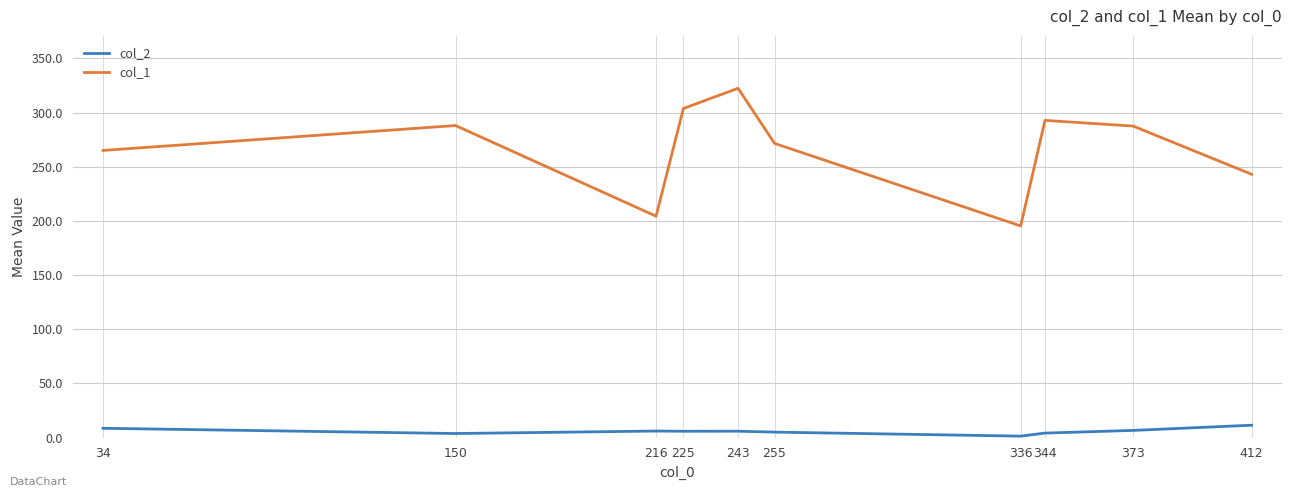

At which label is col_1 closest to 258?

34